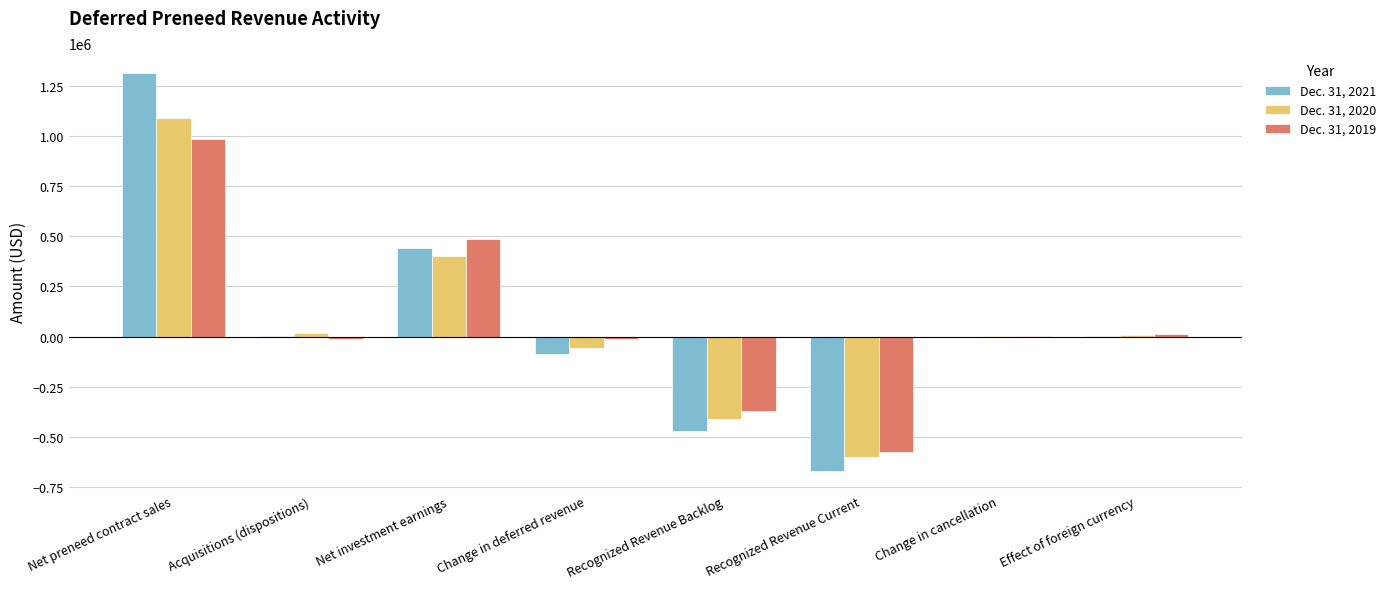

The value of Dec. 31, 2021 at Net preneed contract sales is 1314001. True or false?

True